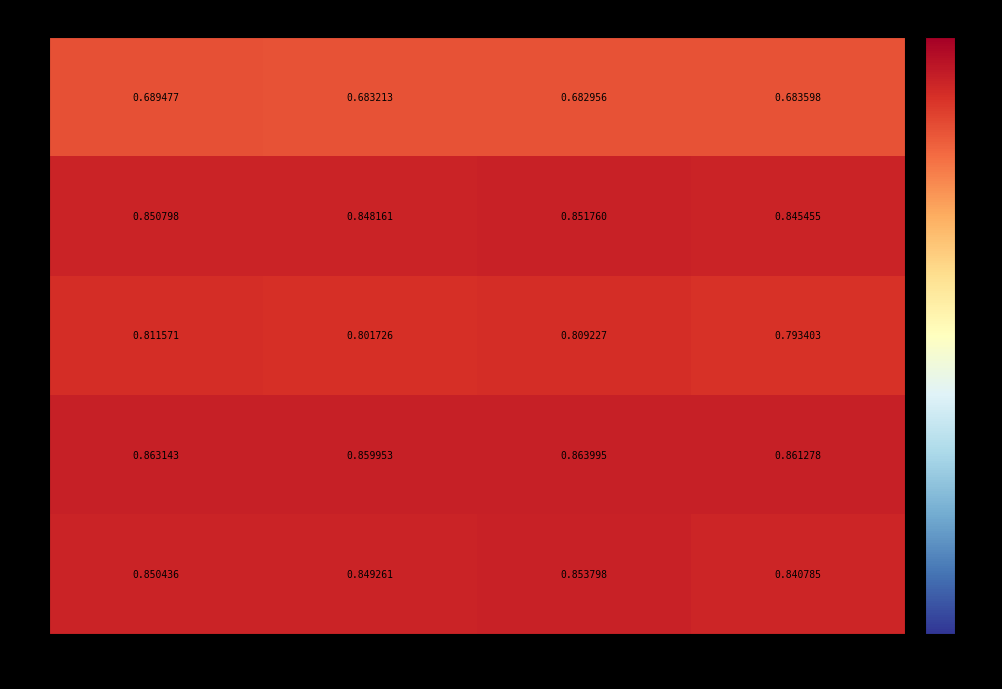

Is the value of 3 at 1 greater than the value of 1 at 3?

Yes